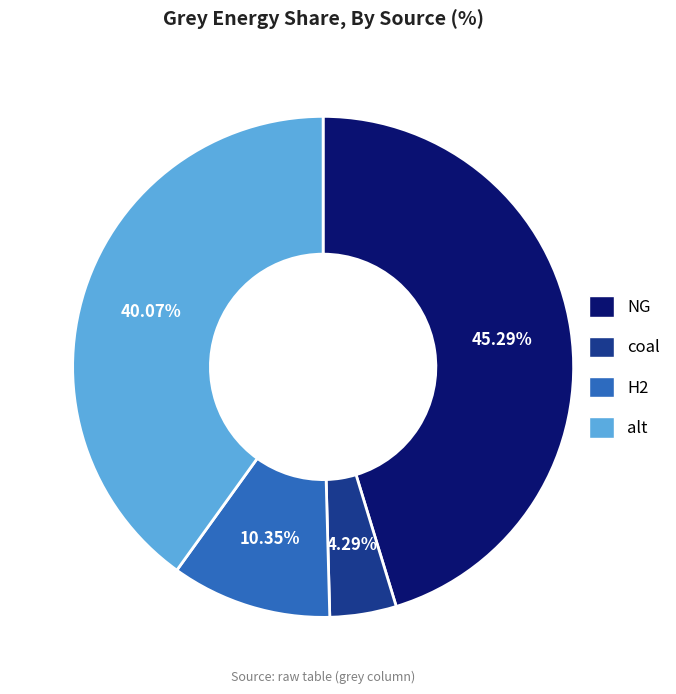

Does NG represent more than half of the total?

No